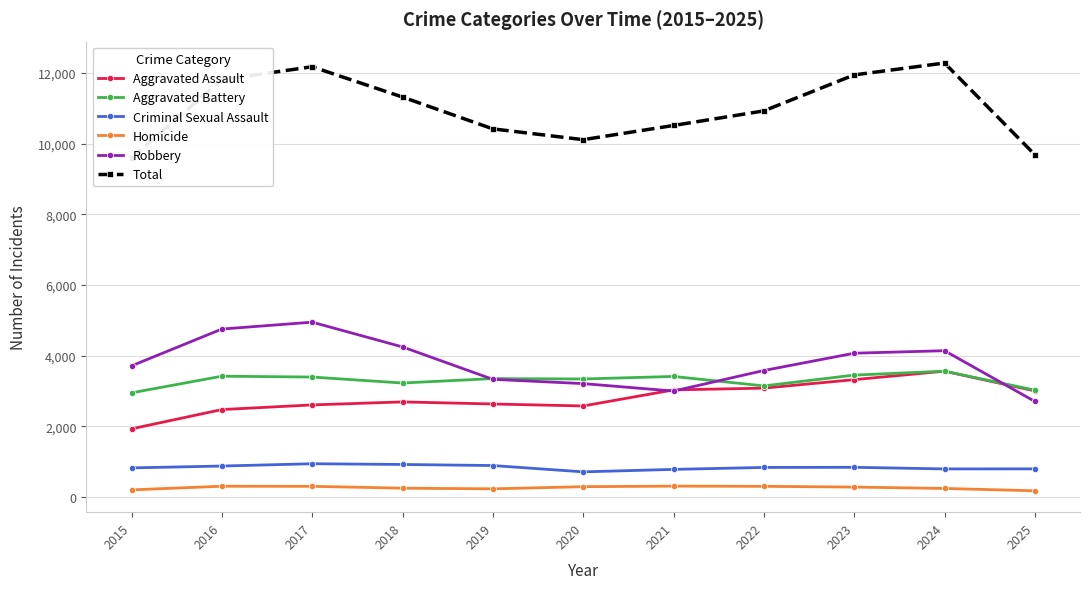

Reading right to left, extract all data points from this chart.

Aggravated Assault: 2025=3000	2024=3559	2023=3319	2022=3079	2021=3029	2020=2574	2019=2630	2018=2689	2017=2604	2016=2472	2015=1926
Aggravated Battery: 2025=3022	2024=3559	2023=3448	2022=3142	2021=3410	2020=3338	2019=3349	2018=3224	2017=3393	2016=3417	2015=2946
Criminal Sexual Assault: 2025=793	2024=791	2023=837	2022=833	2021=778	2020=708	2019=887	2018=917	2017=938	2016=873	2015=820
Homicide: 2025=172	2024=238	2023=277	2022=298	2021=304	2020=288	2019=227	2018=246	2017=298	2016=301	2015=198
Robbery: 2025=2702	2024=4139	2023=4068	2022=3578	2021=2996	2020=3207	2019=3328	2018=4246	2017=4947	2016=4752	2015=3710
Total: 2025=9689	2024=12286	2023=11949	2022=10930	2021=10517	2020=10115	2019=10421	2018=11322	2017=12180	2016=11815	2015=9600